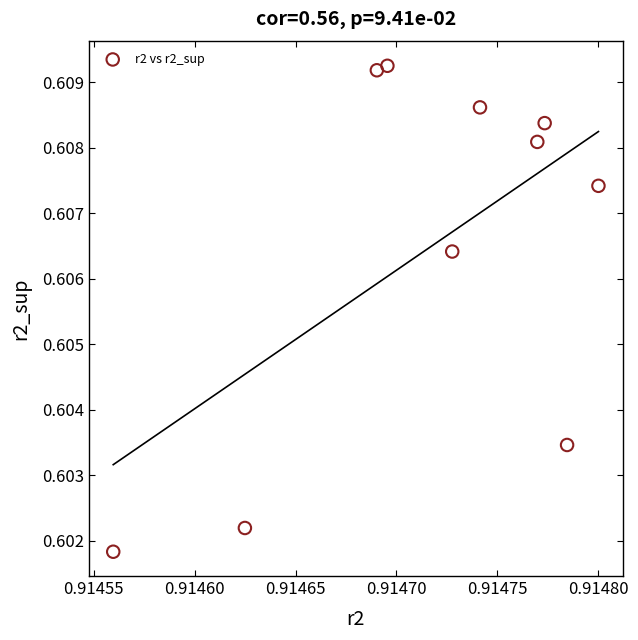

What is the average X value?

0.9